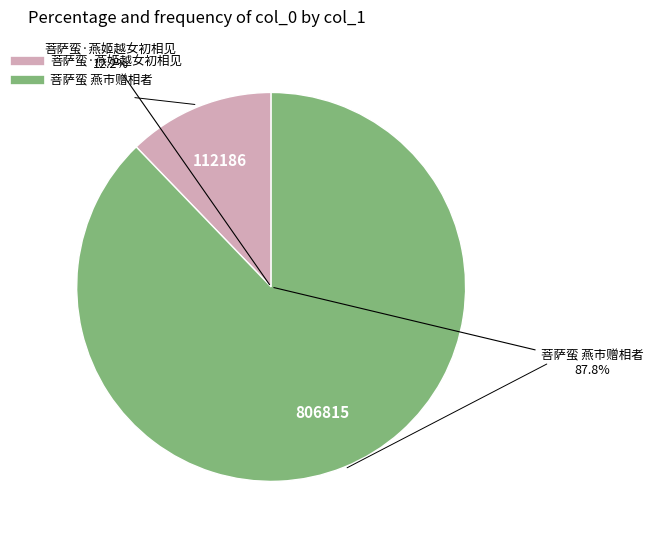

Rank the categories by value from lowest to highest.

菩萨蛮·燕姬越女初相见, 菩萨蛮 燕市赠相者